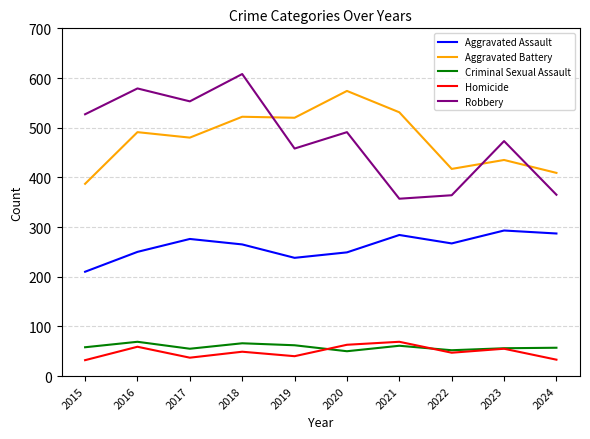

What is the total value across all series at 2022?

1147